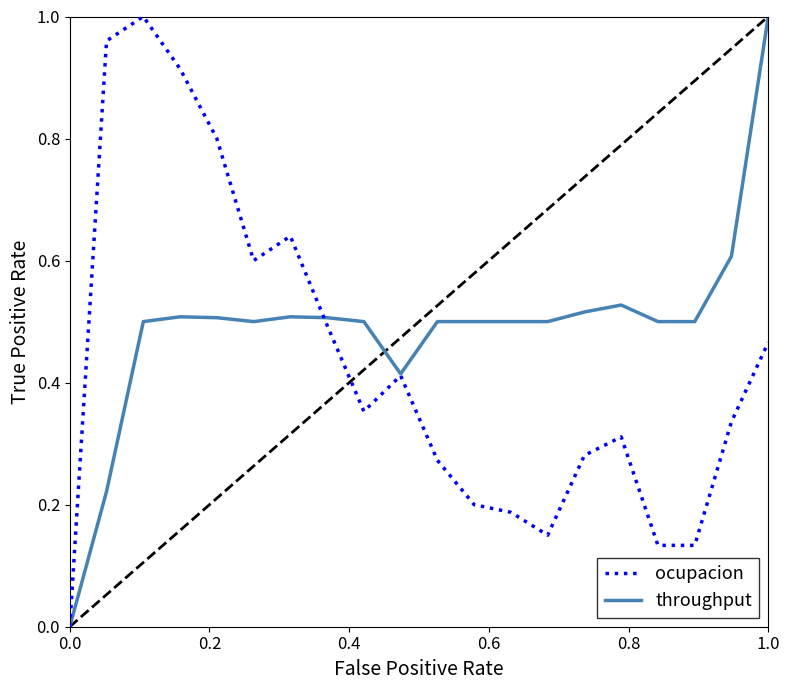

List the series in order of their overall mean, lowest first.

ocupacion, throughput